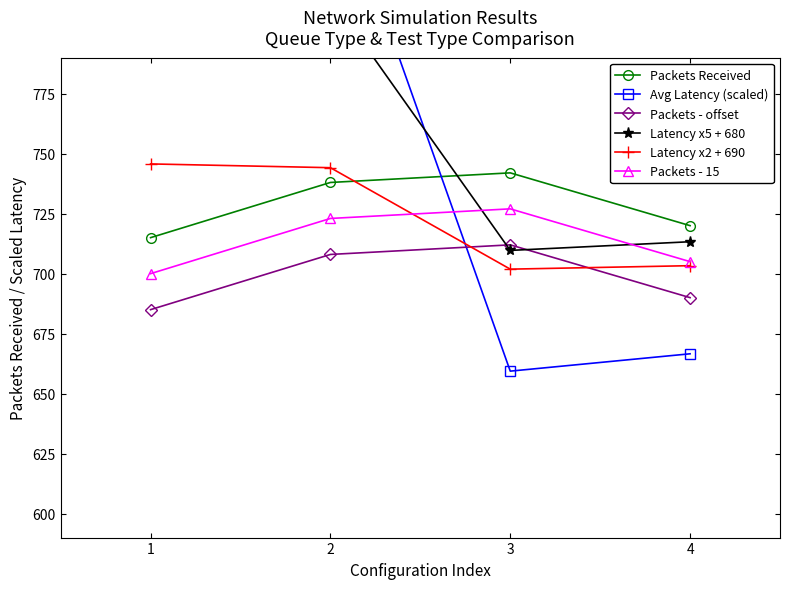

At which label does Packets Received reach its peak?

3